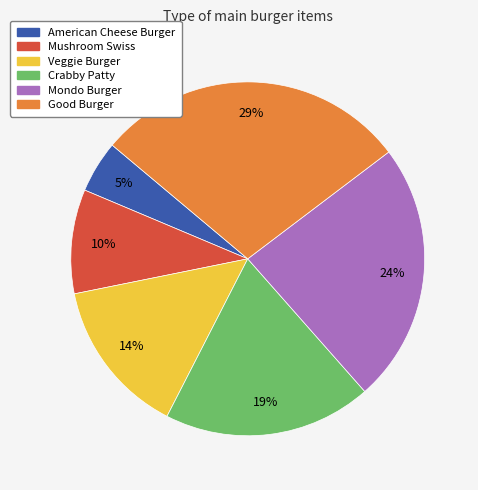

The Crabby Patty slice represents 8% of the pie. True or false?

False